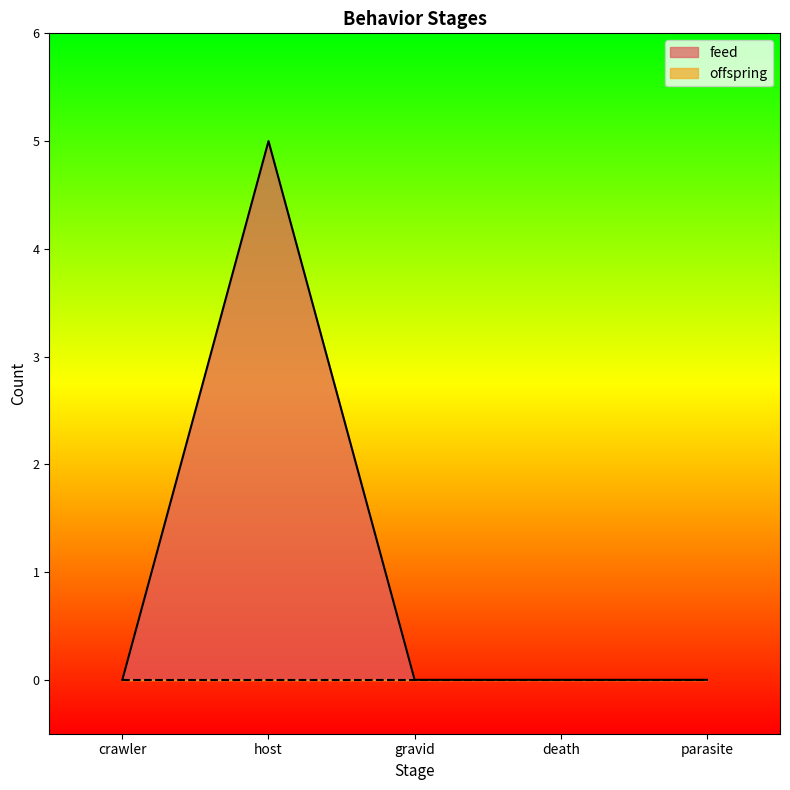

Which category has the lowest value across all series?

crawler